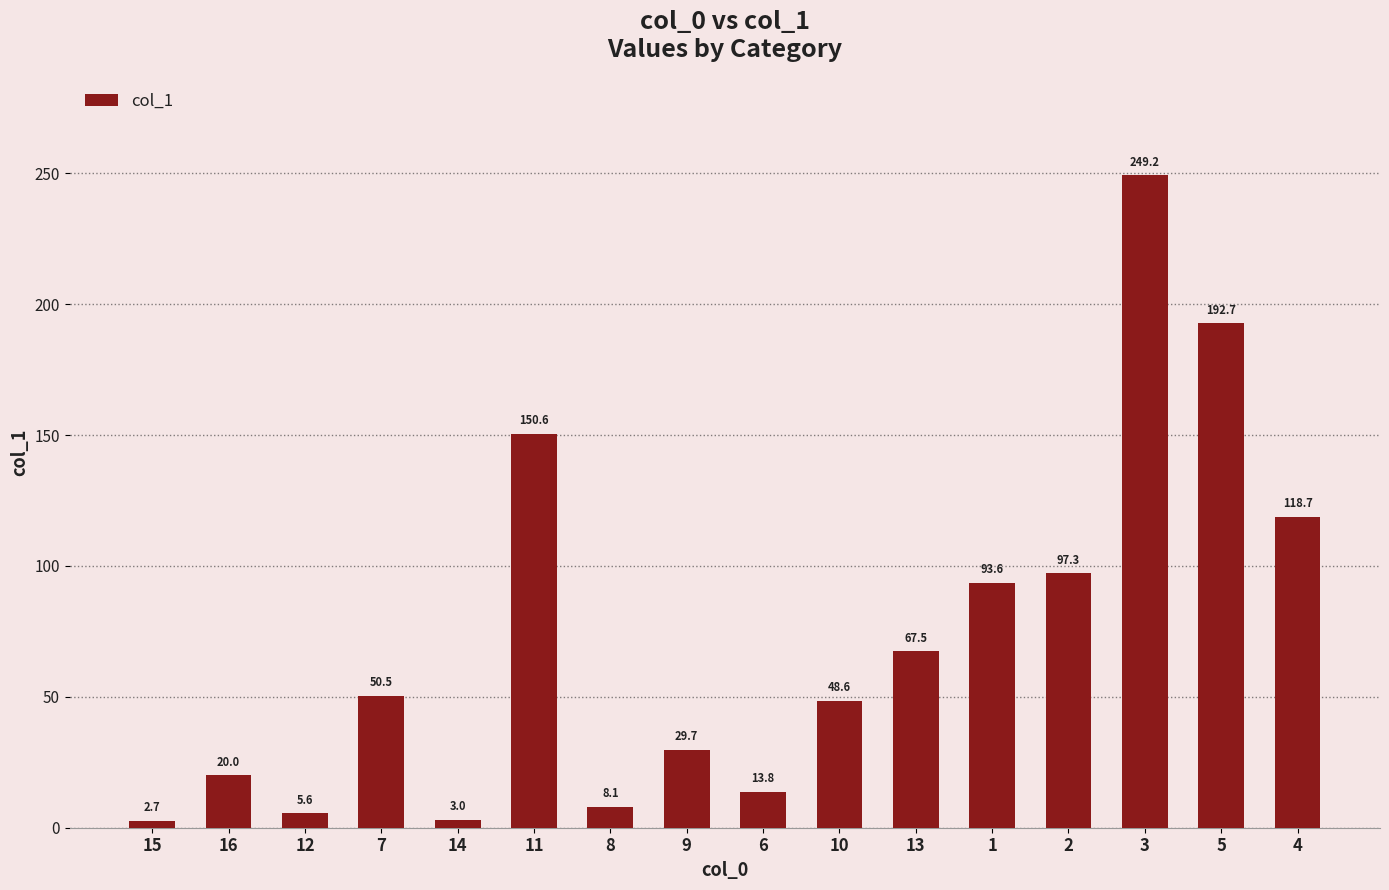

Count the number of data series in this chart.

1